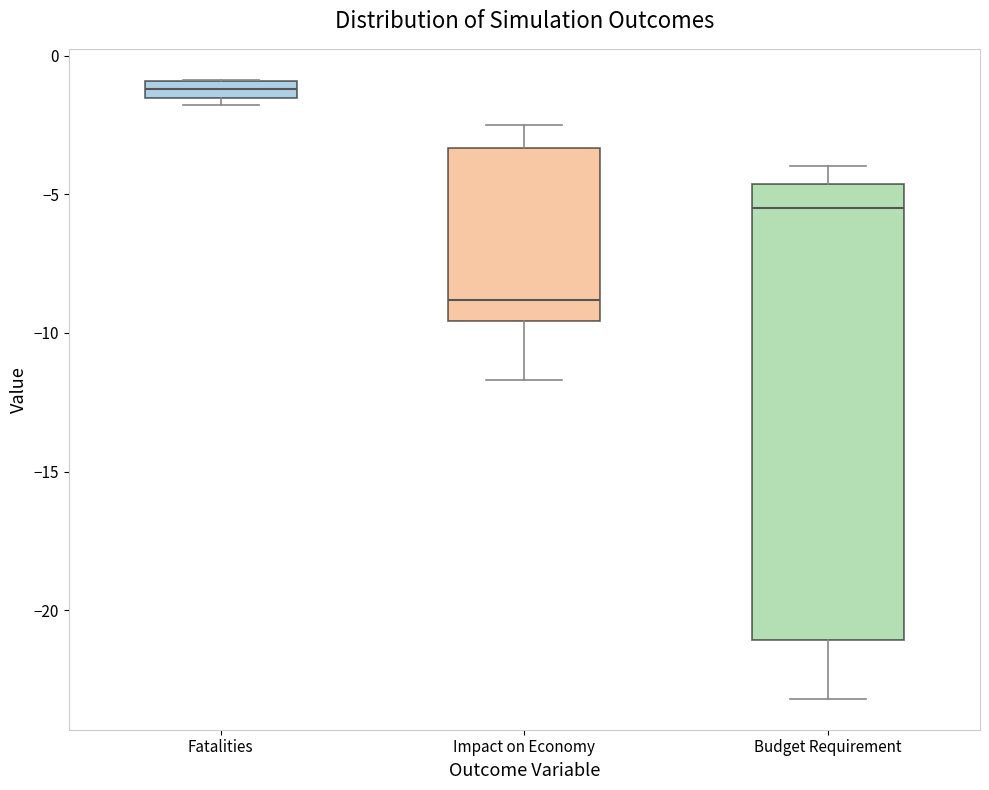

Which box has the lowest median line?

Impact on Economy